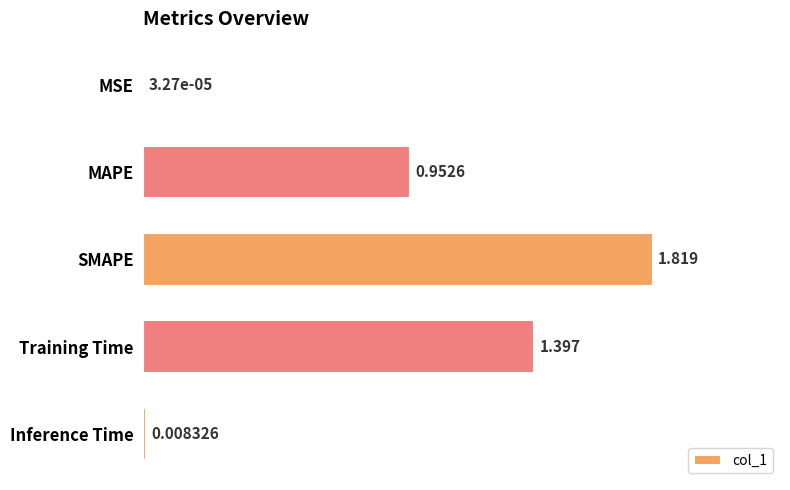

How many categories are shown in the chart?

5